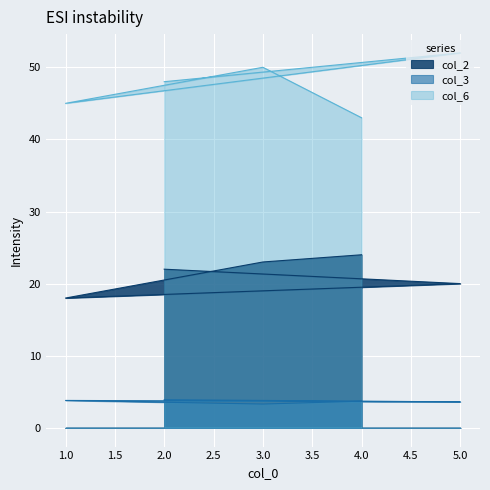

In col_2, how many points are lower than both neighbors (excluding endpoints)?

1